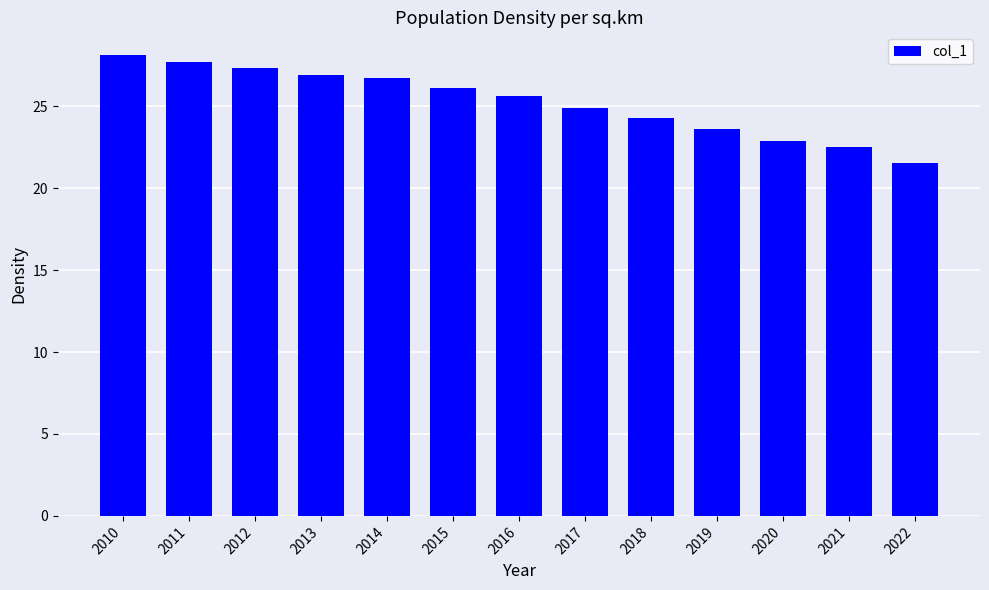

What is the value of the 10th bar from the left?

23.6